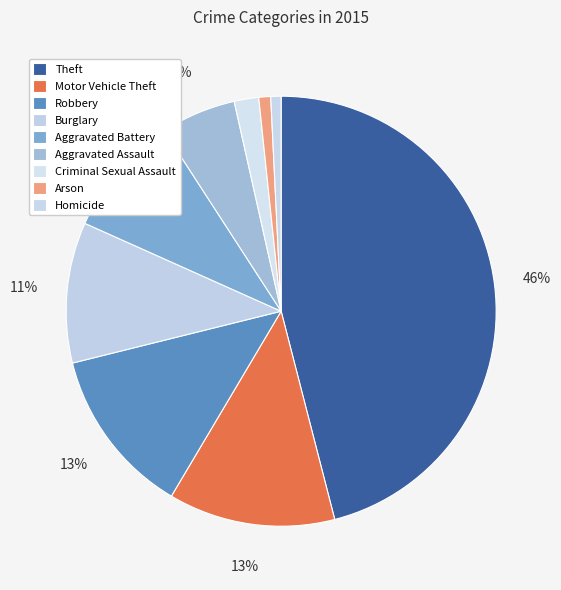

Does Criminal Sexual Assault represent more than half of the total?

No